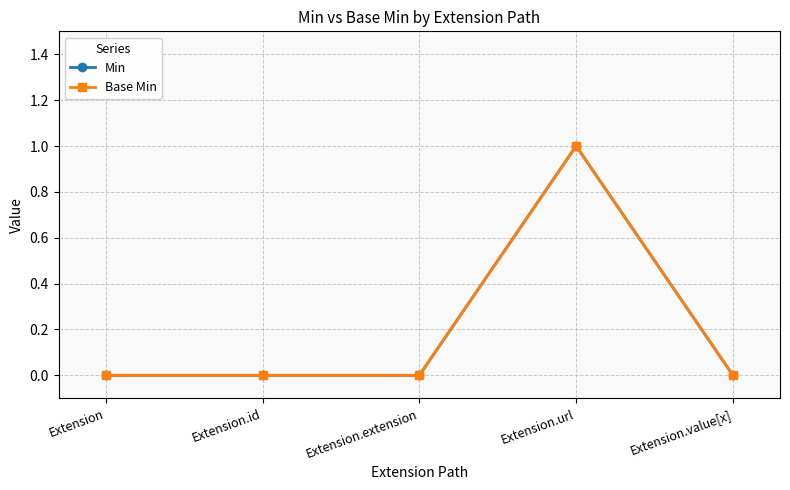

Reading left to right, extract all data points from this chart.

Min: 0	0	0	1	0
Base Min: 0	0	0	1	0